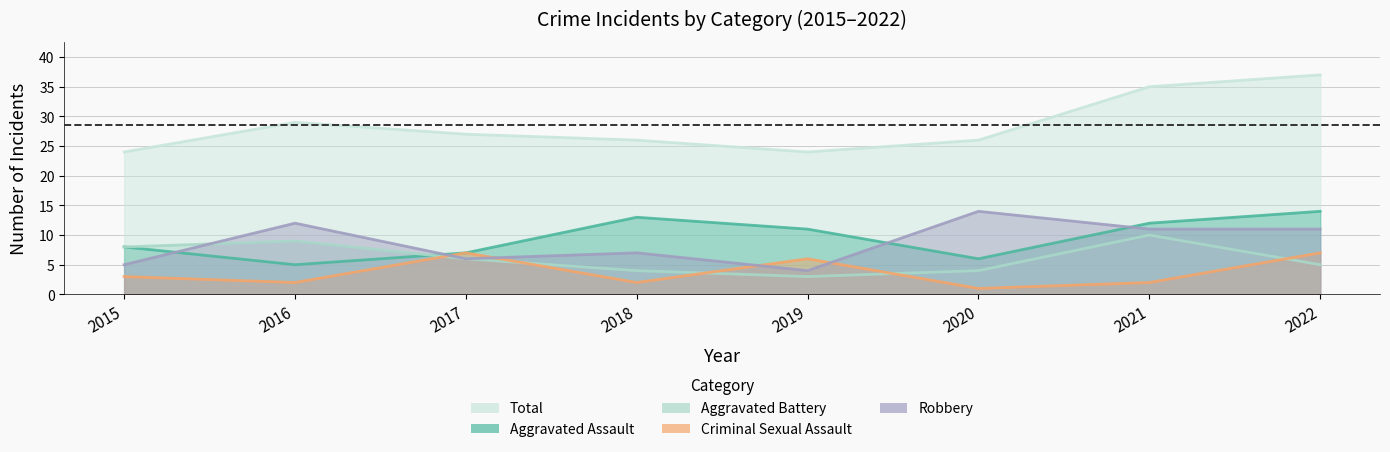

What is the minimum value shown in the chart?

1